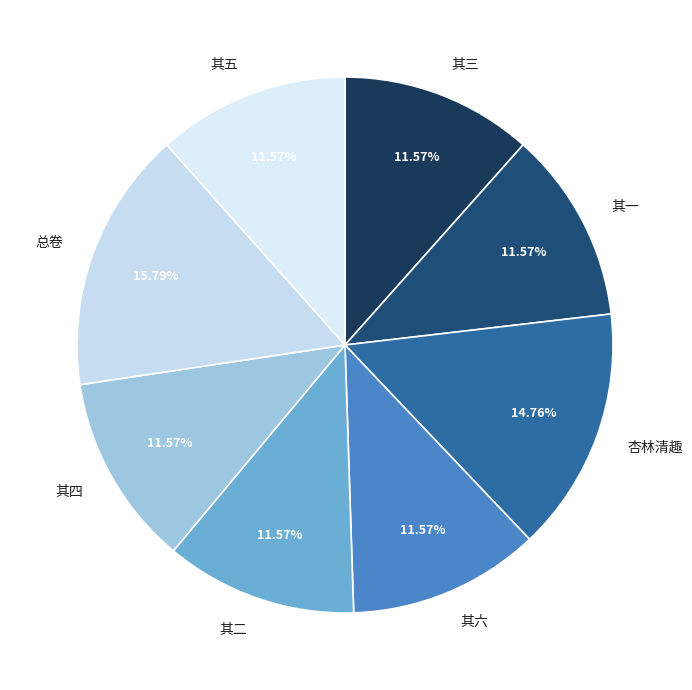

To the nearest percent, what is the average slice percentage?

12%